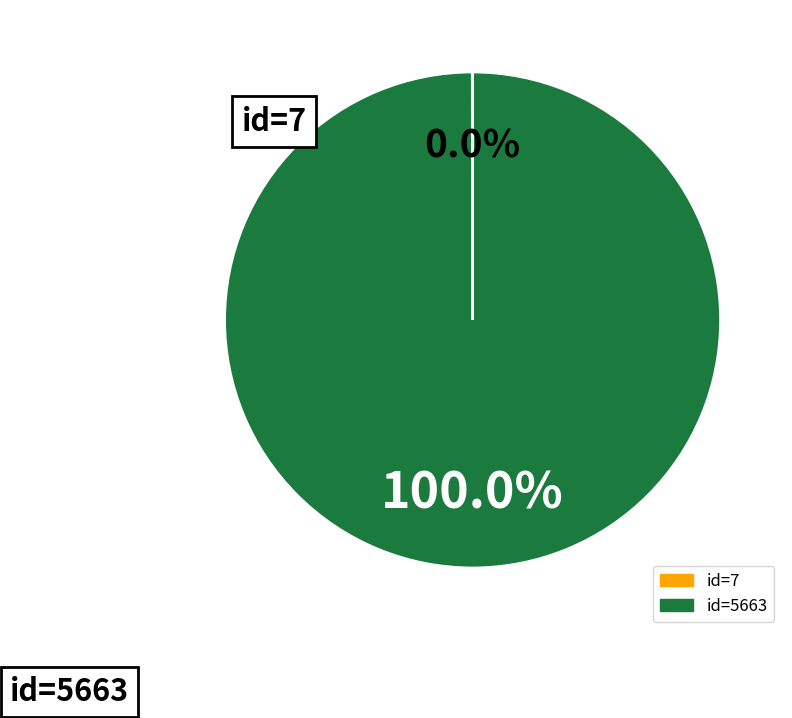

Does id=5663 account for over 50% of the chart?

Yes